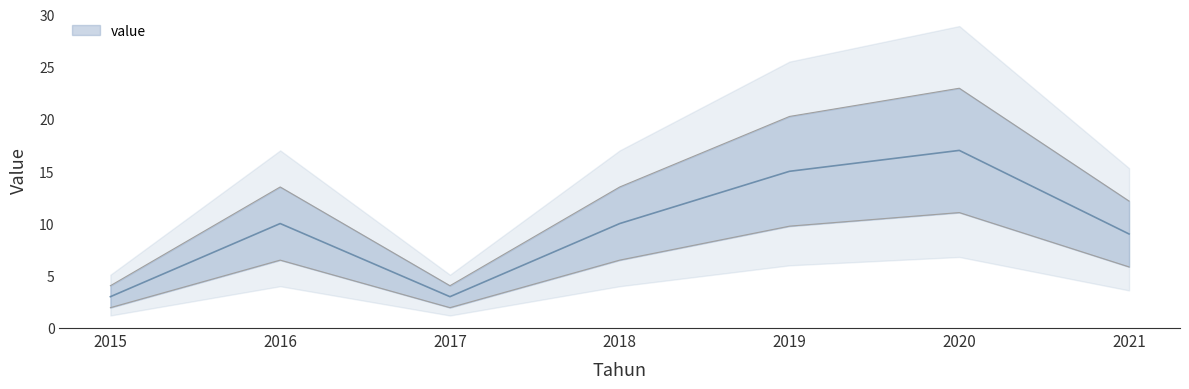

Rank the categories by value from lowest to highest.

2015, 2017, 2021, 2016, 2018, 2019, 2020